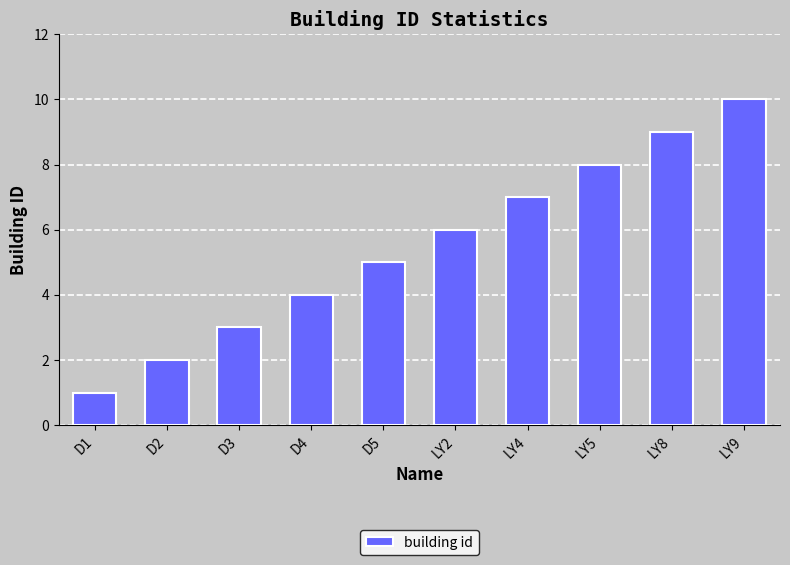

What is the change in value from D1 to D3?

+2